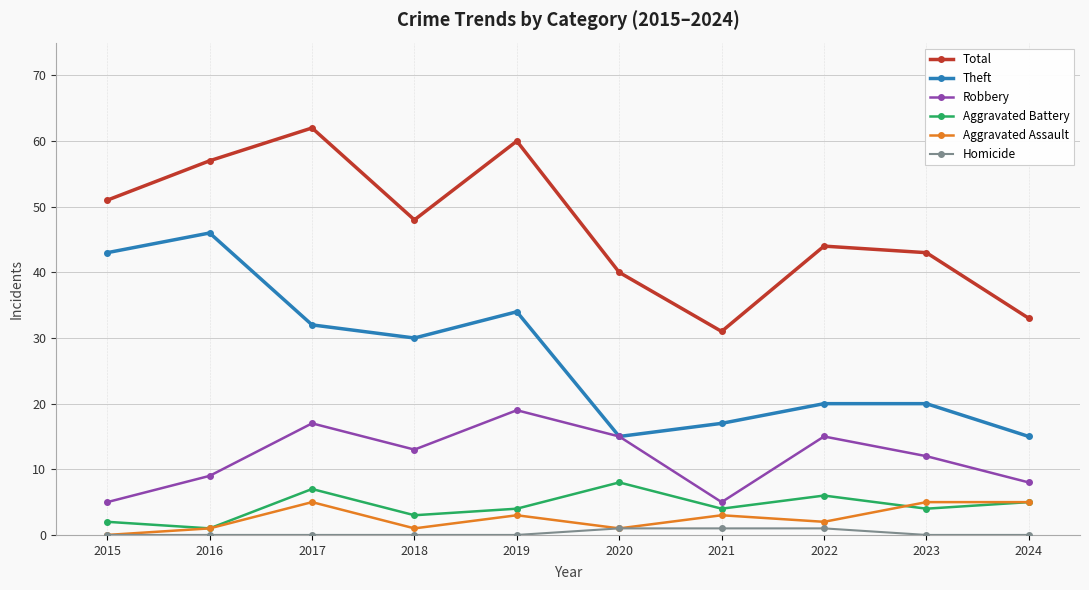

True or false: Robbery and Aggravated Battery intersect in this chart.

False